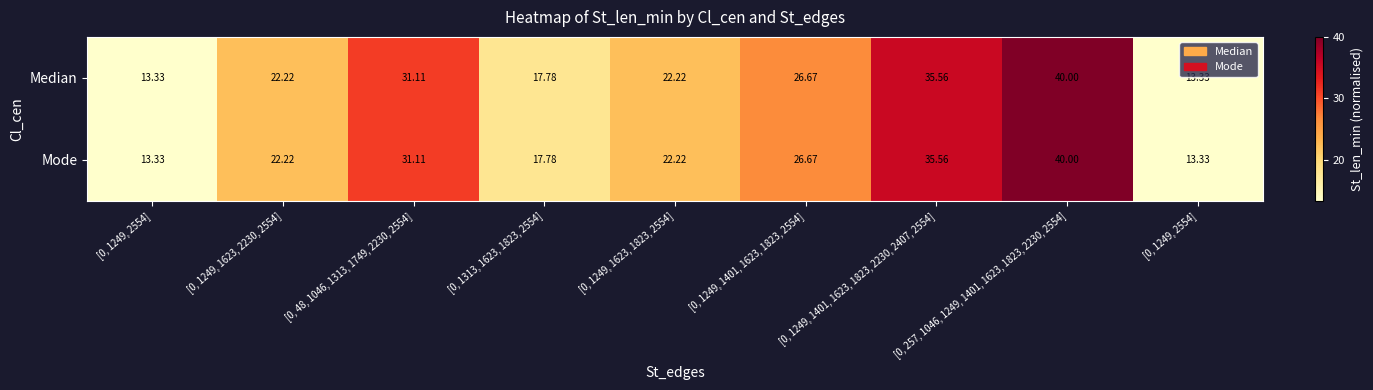

Count the number of data series in this chart.

2